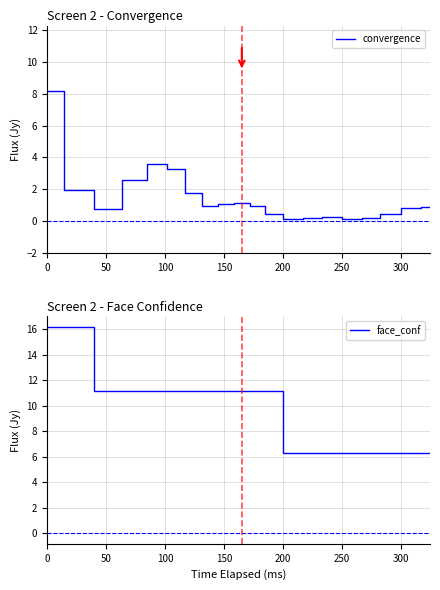

At which label is face_conf closest to 11?

100